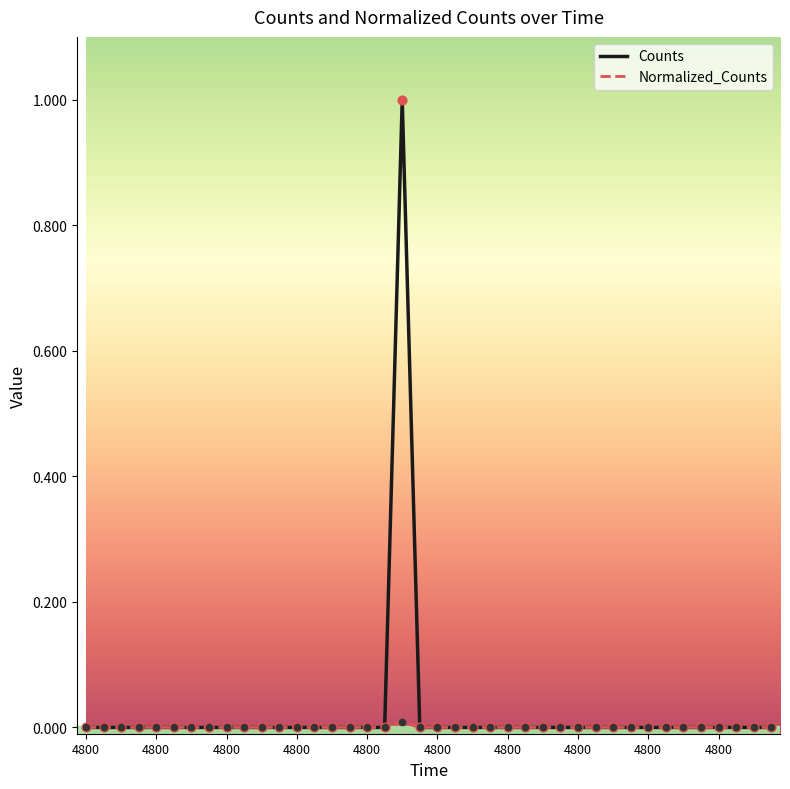

Which series has the largest range (max minus min)?

Counts